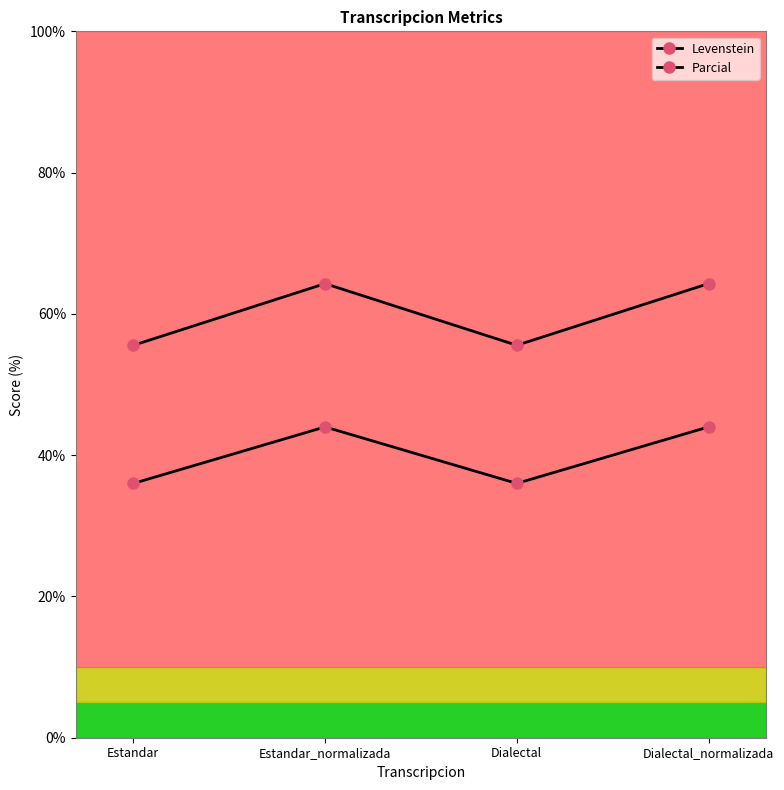

Does the chart display data point markers on the line(s)?

Yes